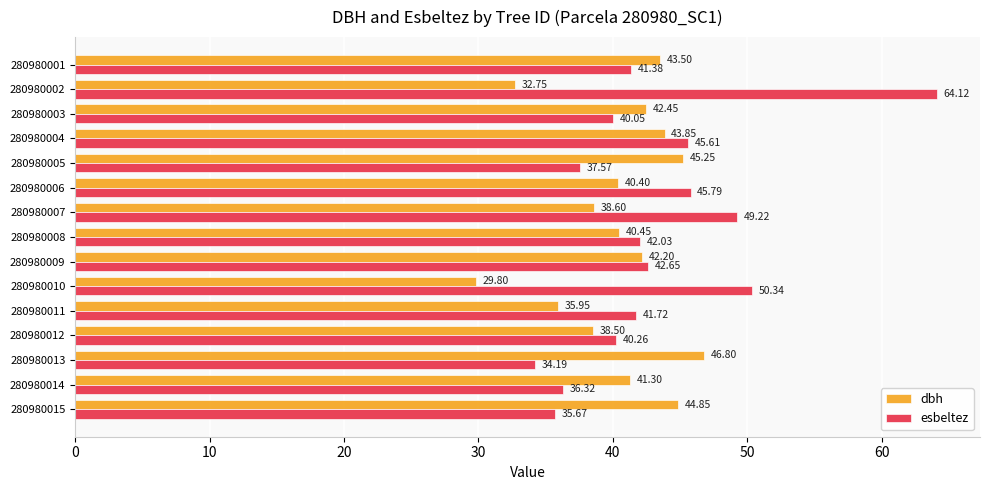

What are all the series names shown in the legend?

dbh, esbeltez